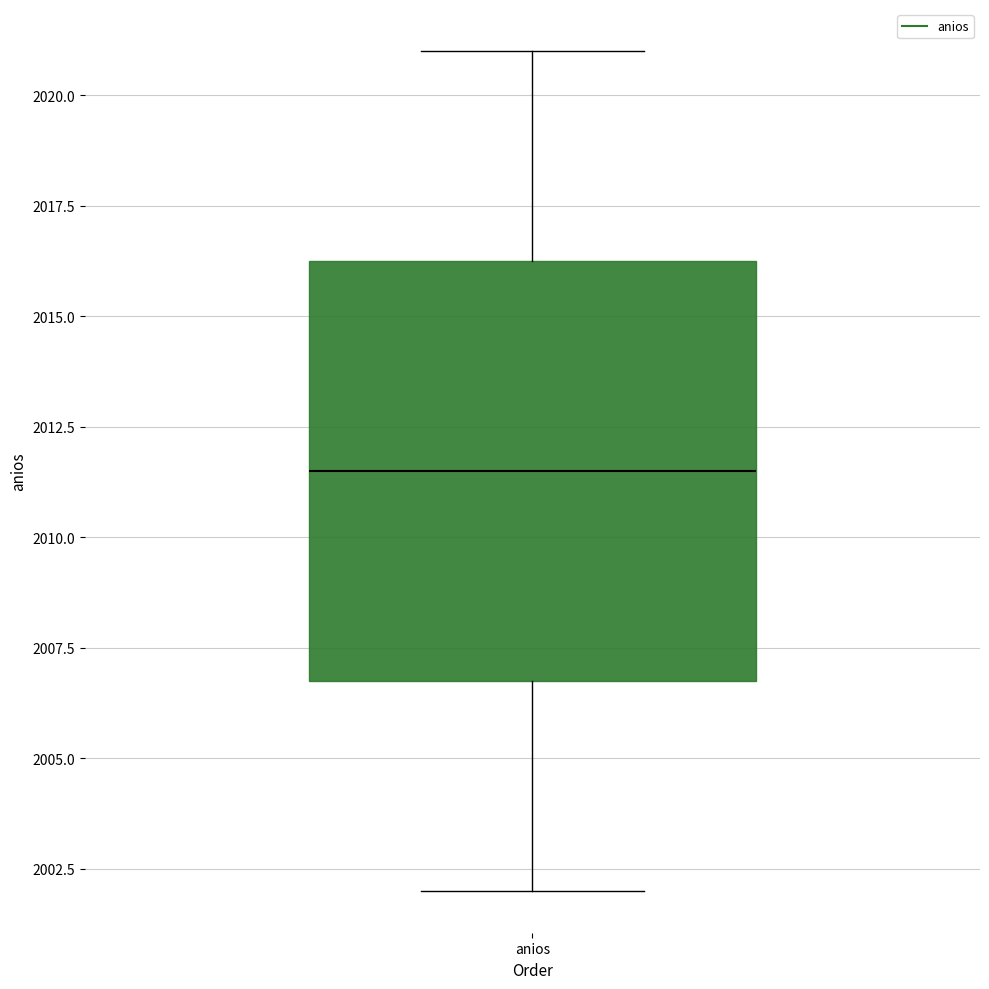

Where does the lower whisker of the box for anios end on the y-axis? The values are not printed on the chart, so give them approximately, as read against the axis.

2002.0